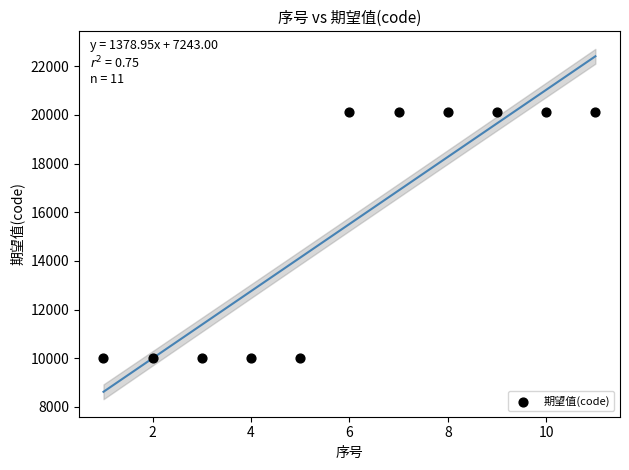

What is the average Y value?

15517